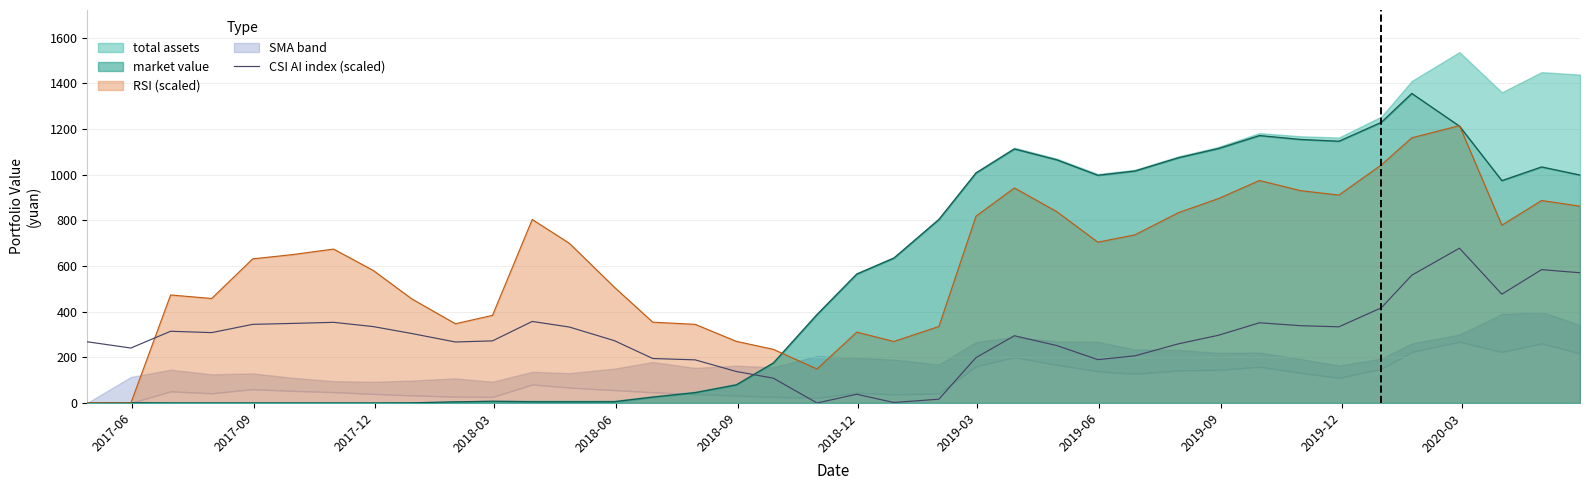

After their last crossing, which series has the higher values: RSI (scaled) or CSI AI index (scaled)?

RSI (scaled)